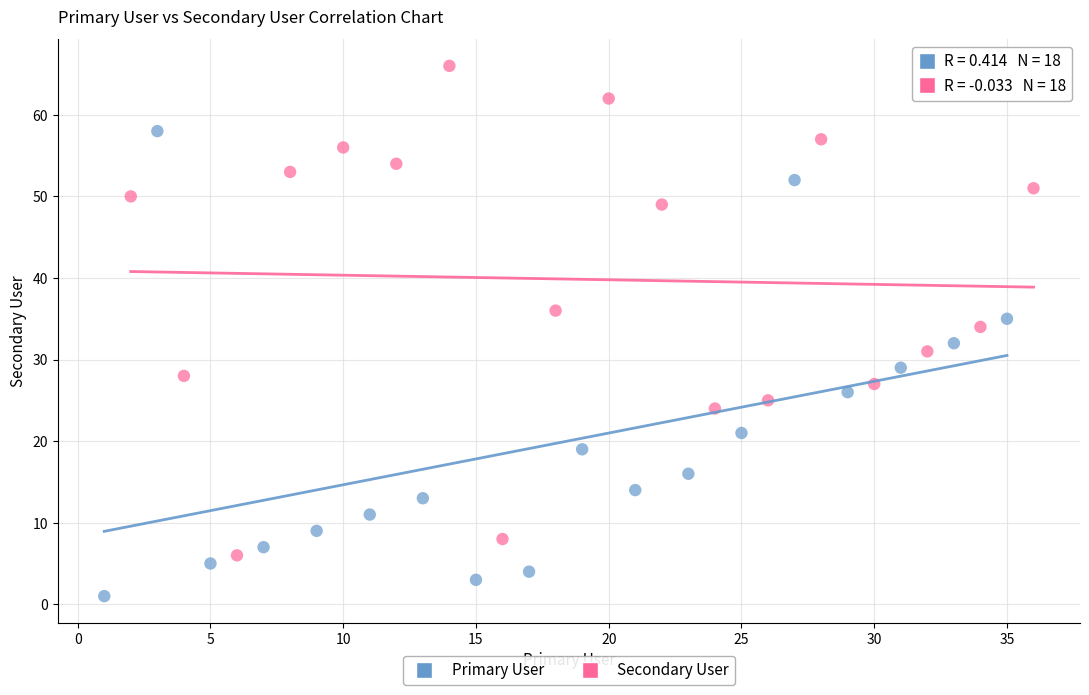

Which series reaches the maximum Y coordinate?

Secondary User